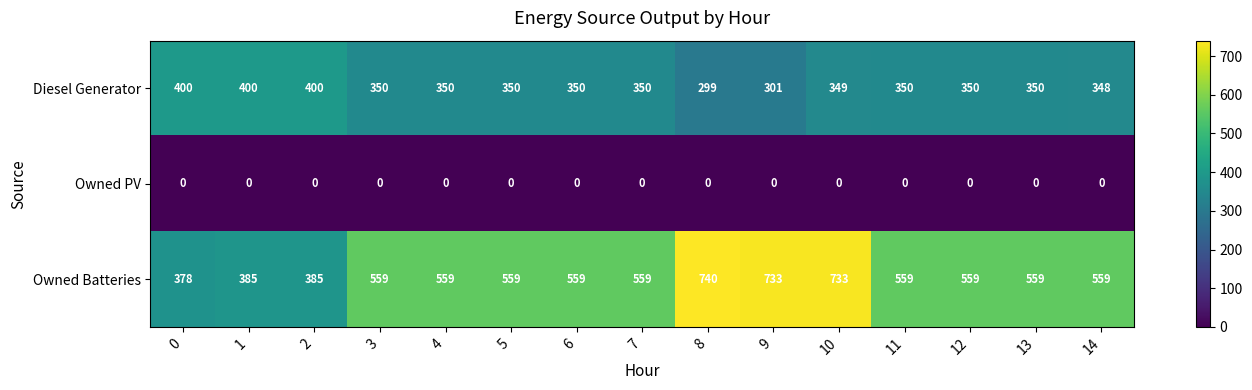

How many series are shown in this chart?

3